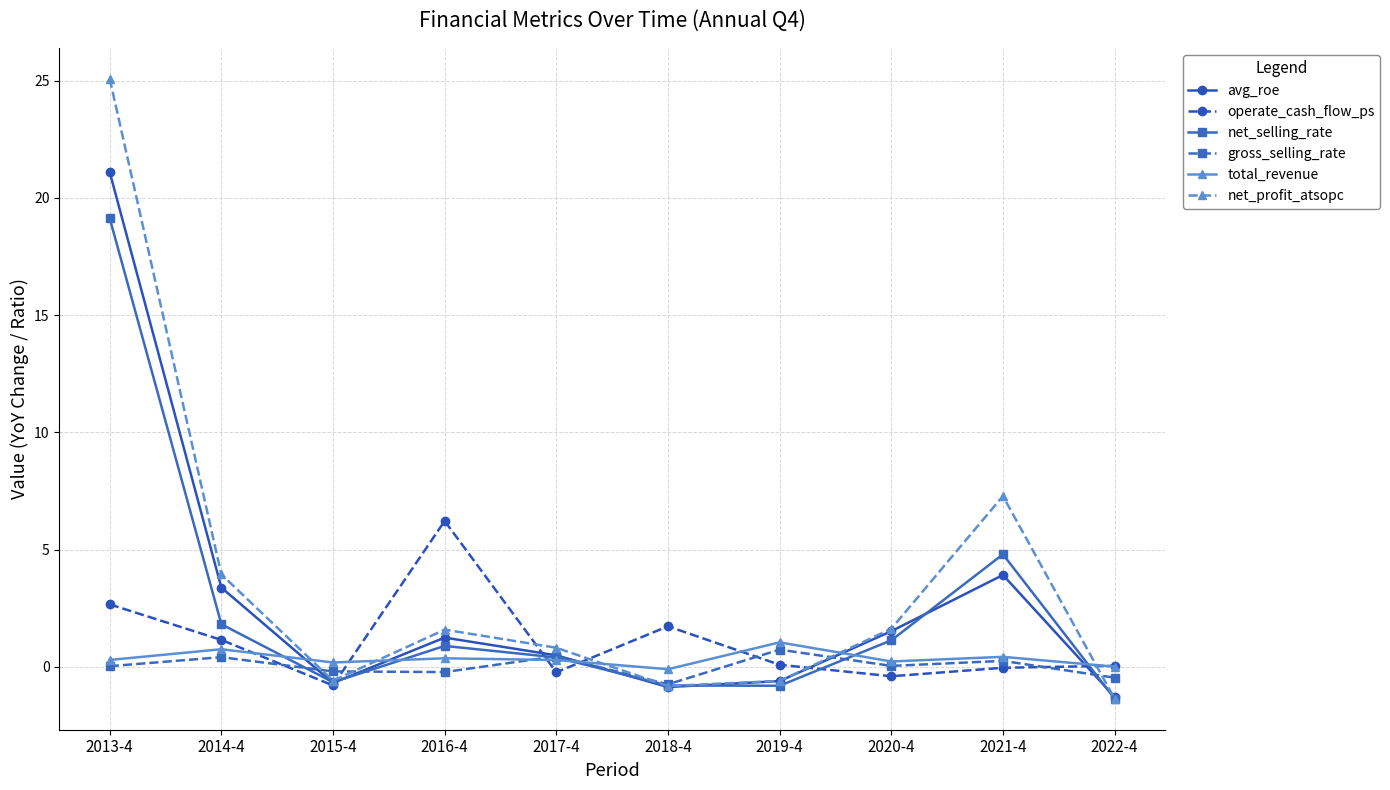

Rank the series by their maximum value, from lowest to highest.

gross_selling_rate, total_revenue, operate_cash_flow_ps, net_selling_rate, avg_roe, net_profit_atsopc